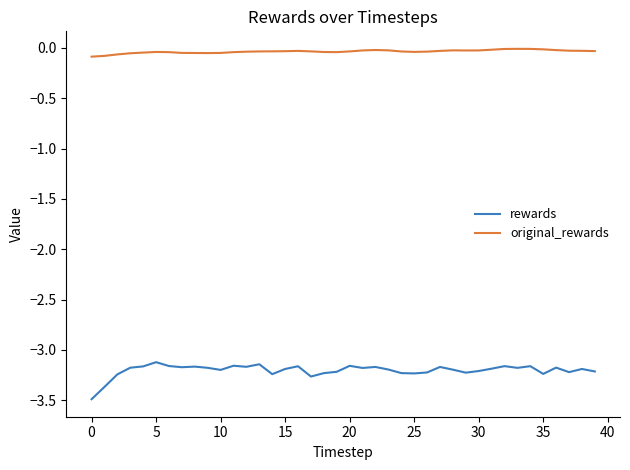

True or false: original_rewards and rewards intersect in this chart.

False